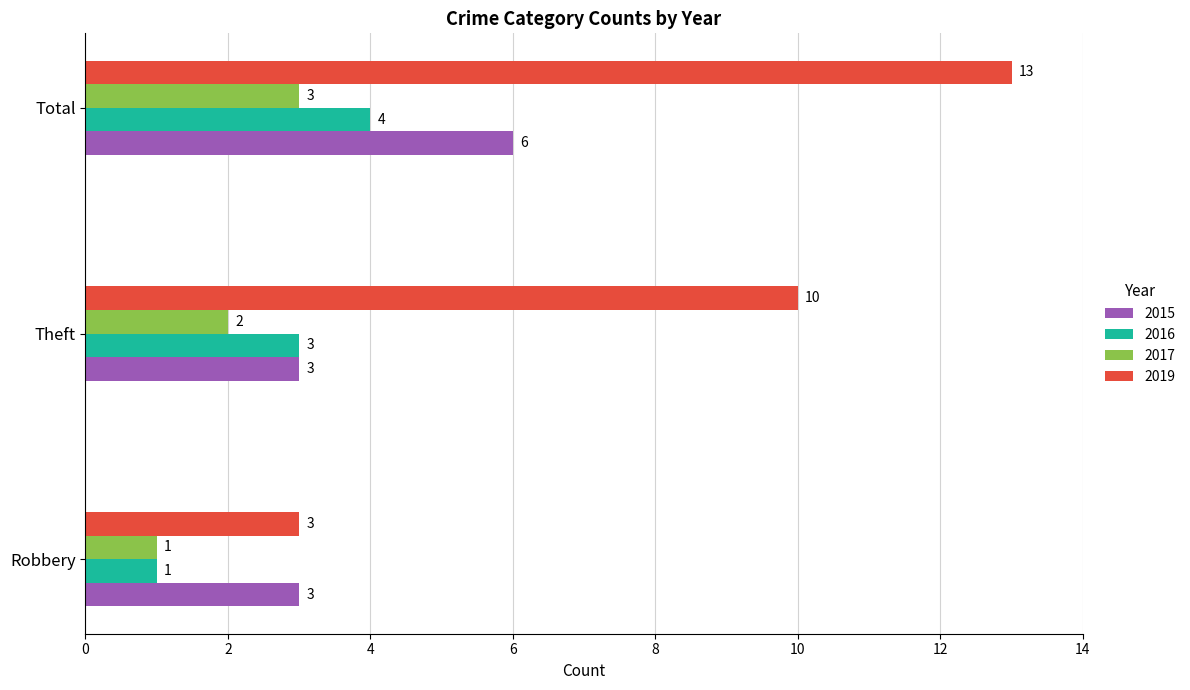

True or false: 2015 has a value of 3 at Robbery.

True